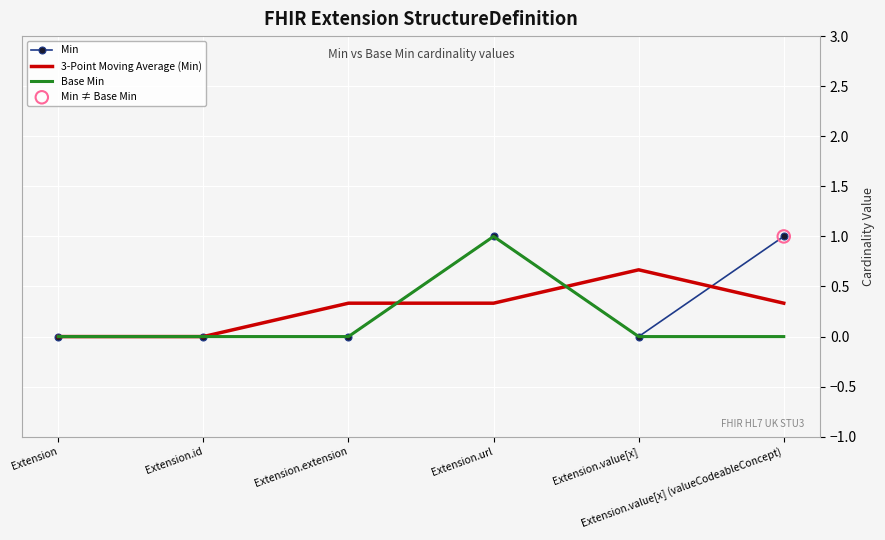

What is the maximum value shown in the chart?

1.0